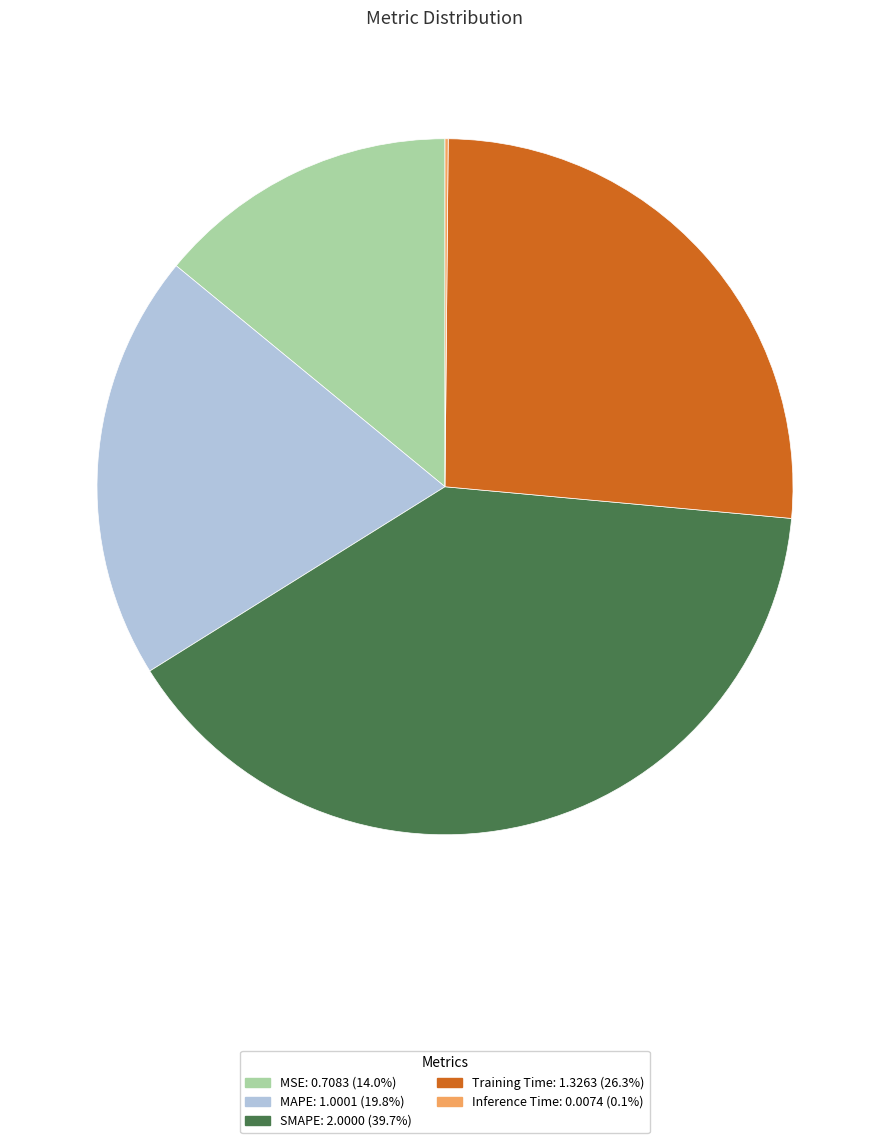

What is the largest slice in the pie chart?

SMAPE